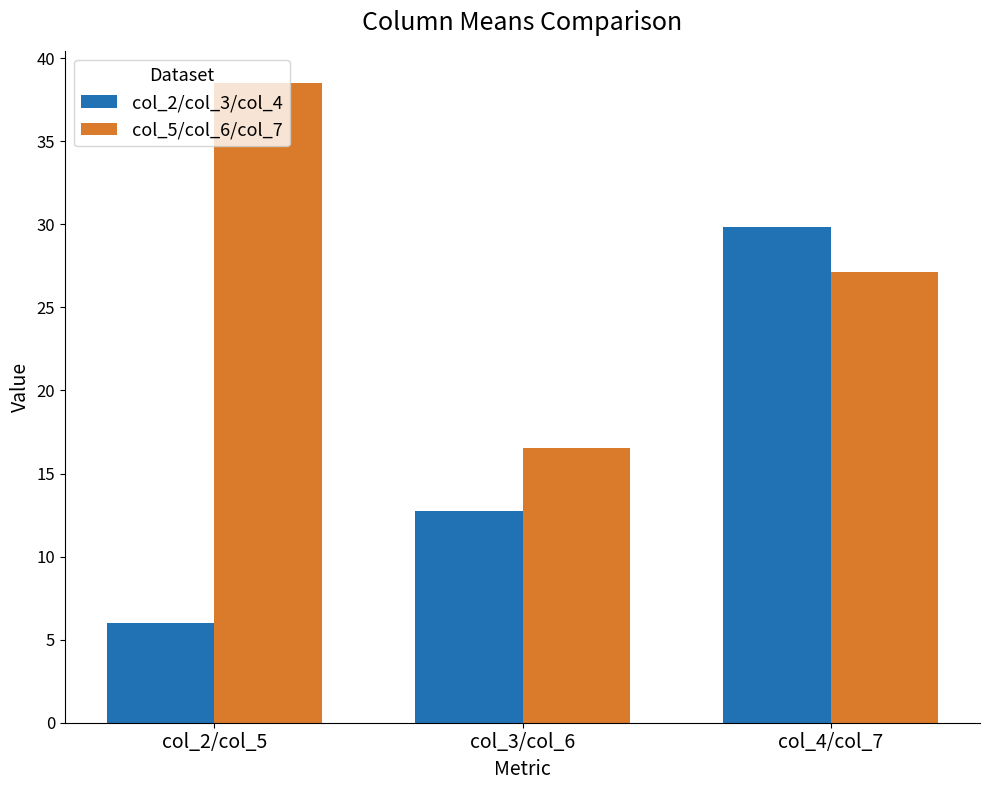

Which series has the largest total across all categories?

col_5/col_6/col_7